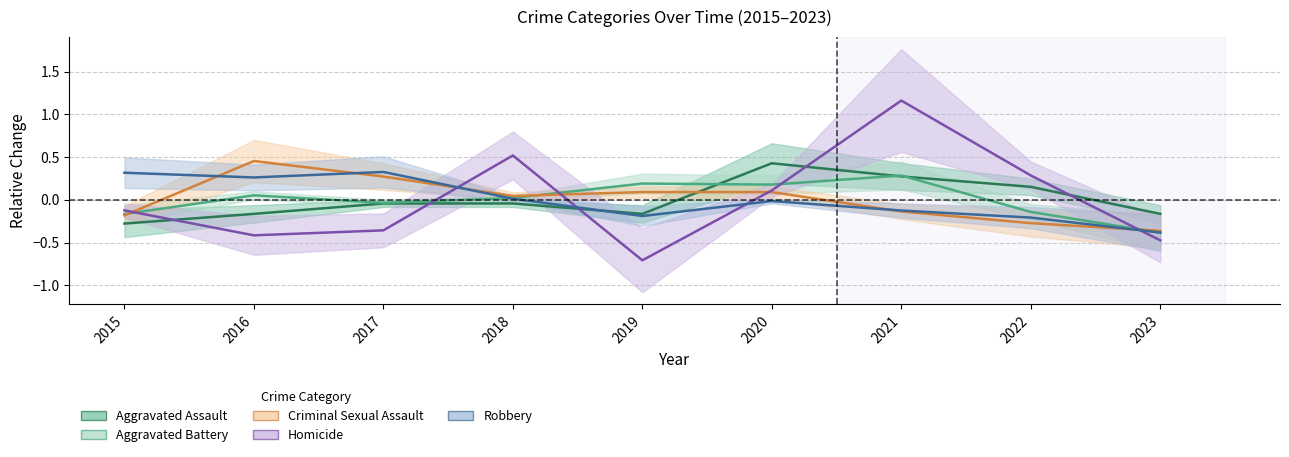

How many intersections are there between Robbery and Criminal Sexual Assault?

5